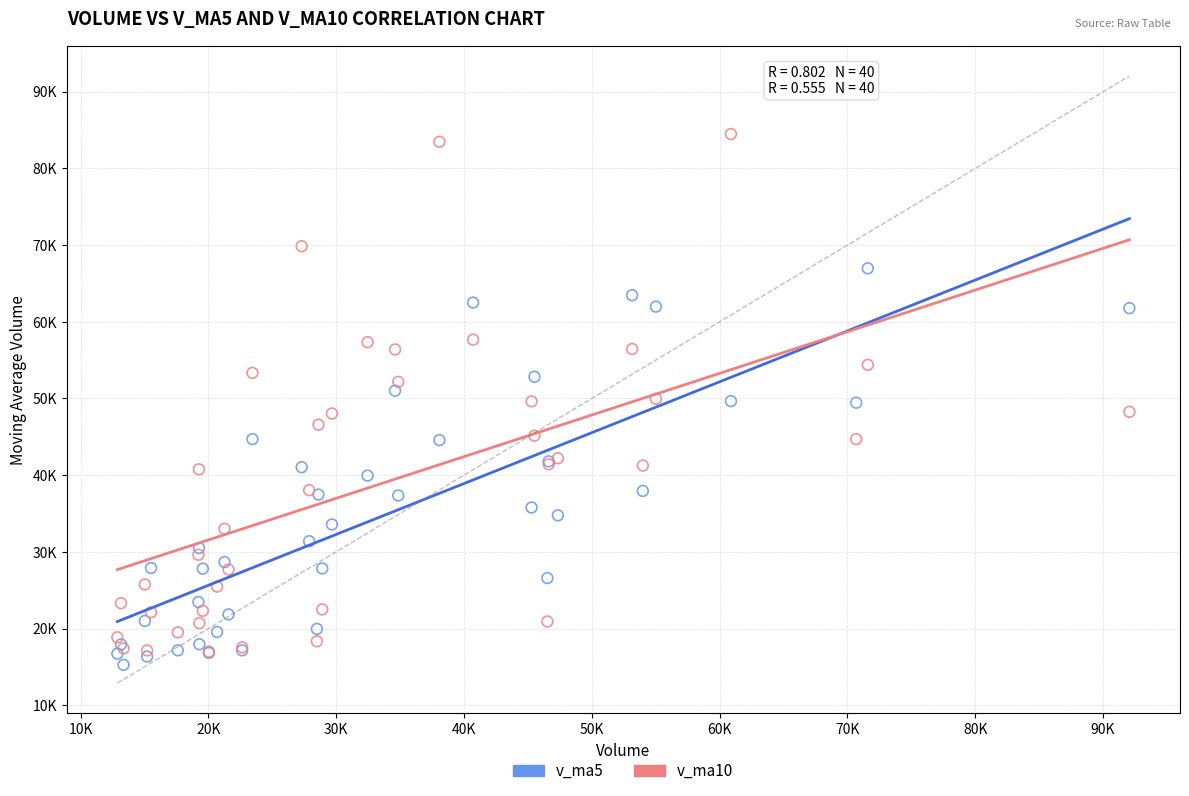

Which series reaches the maximum Y coordinate?

v_ma10